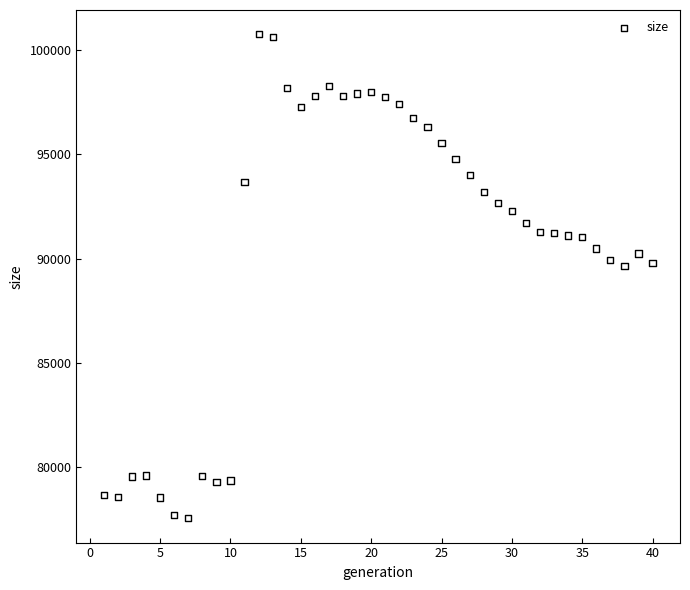

What is the range of Y values (max minus min)?

23260